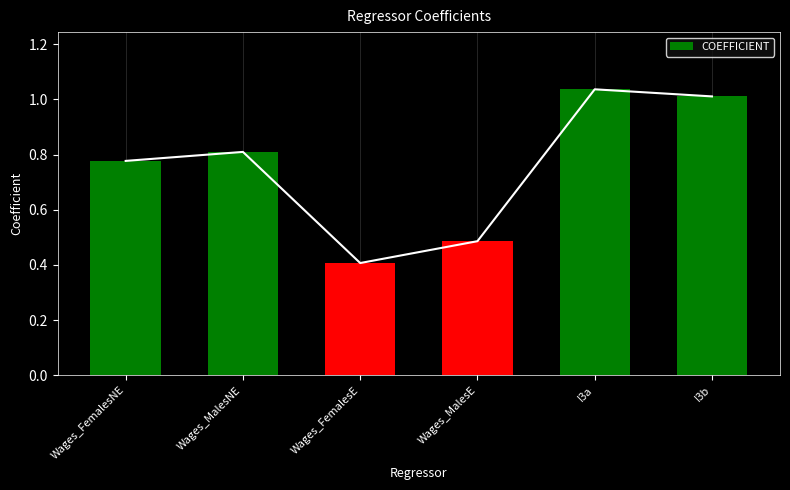

What is the sum of the values at Wages_FemalesNE and I3b?

1.8